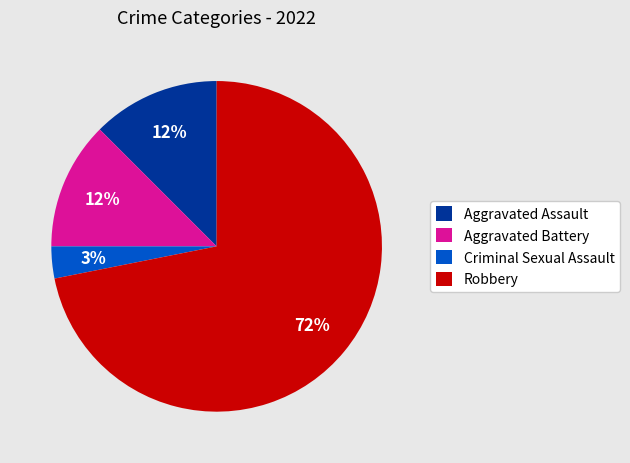

Combined, do Aggravated Battery and Aggravated Assault account for over 50%?

No